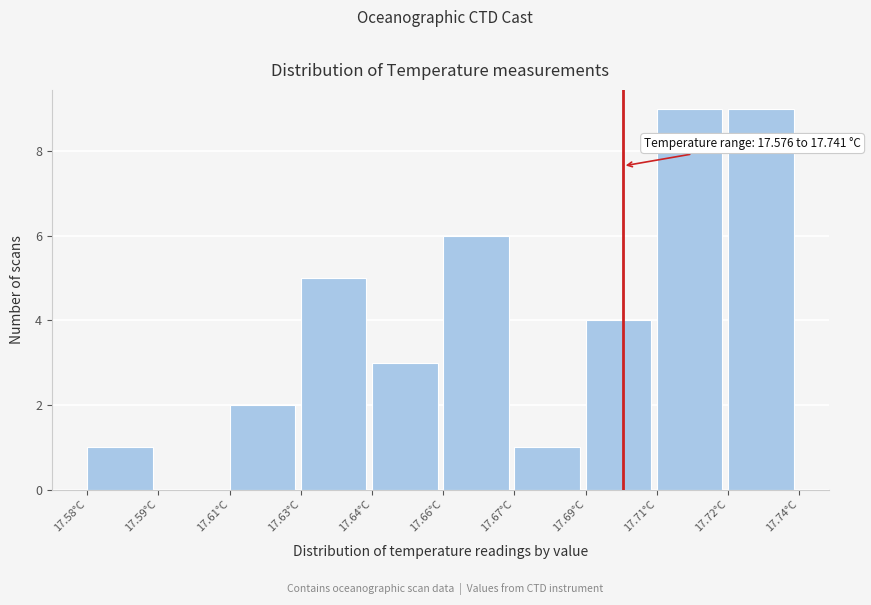

Reading left to right, what are all the values shown in this chart?

17.58°C=1	17.59°C=0	17.61°C=2	17.63°C=5	17.64°C=3	17.66°C=6	17.67°C=1	17.69°C=4	17.71°C=9	17.72°C=9